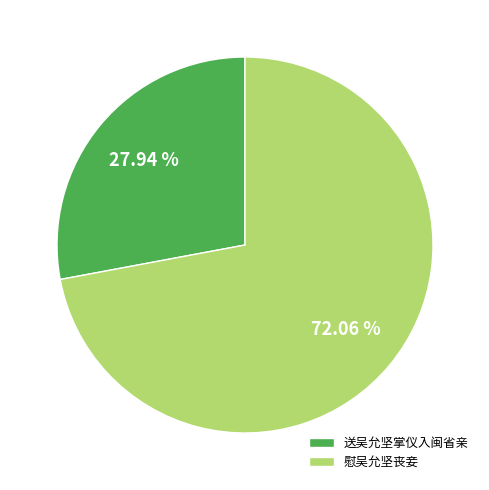

What percentage is the 送吴允坚掌仪入闽省亲 slice, to the nearest percent?

28%